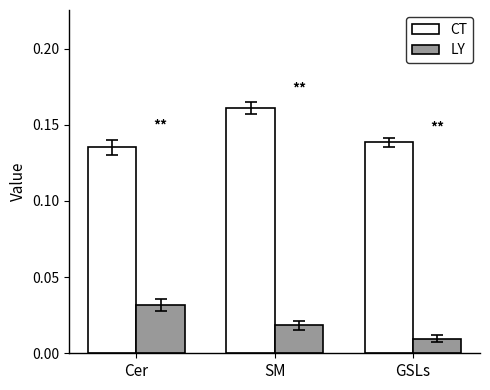

What are all the series names shown in the legend?

CT, LY